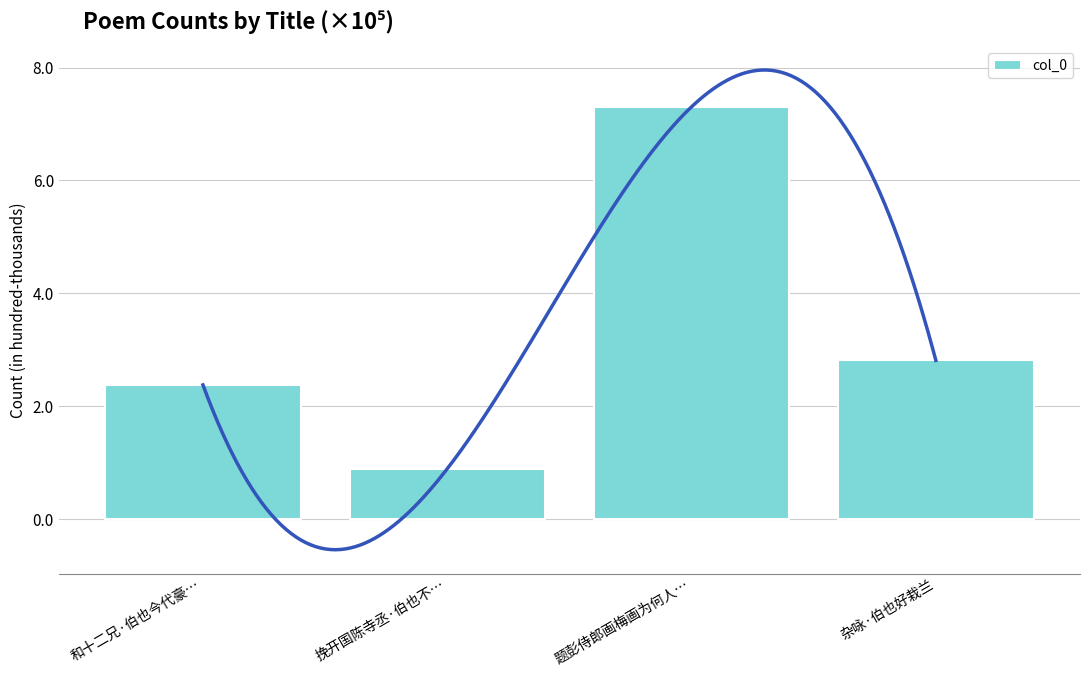

Reading left to right, transcribe all the data shown in this chart.

和十二兄·伯也今代豪…=2.4	挽开国陈寺丞·伯也不…=0.9	题彭侍郎画梅画为何人…=7.3	杂咏·伯也好栽兰=2.8